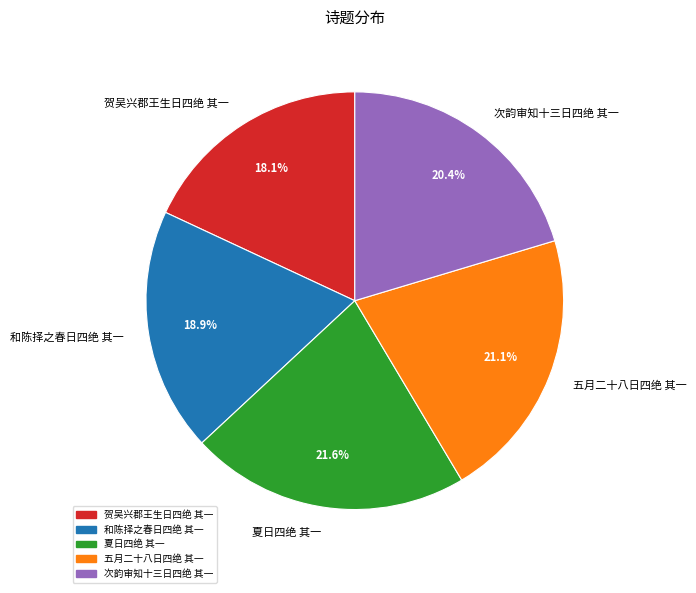

Is it true that 和陈择之春日四绝 其一 is 19% of the pie?

True